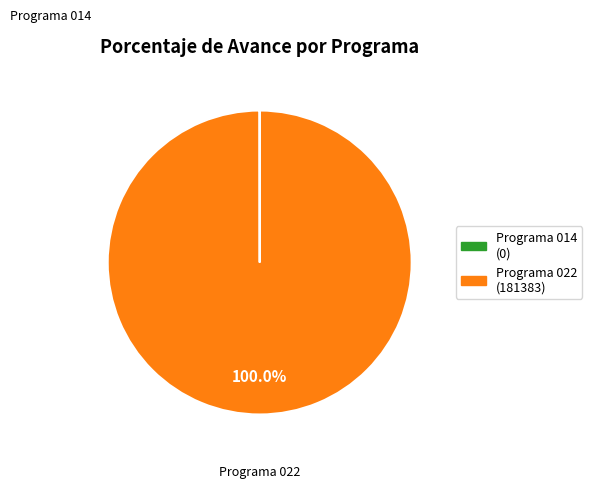

Which slice is the largest?

Programa 022 (181383)